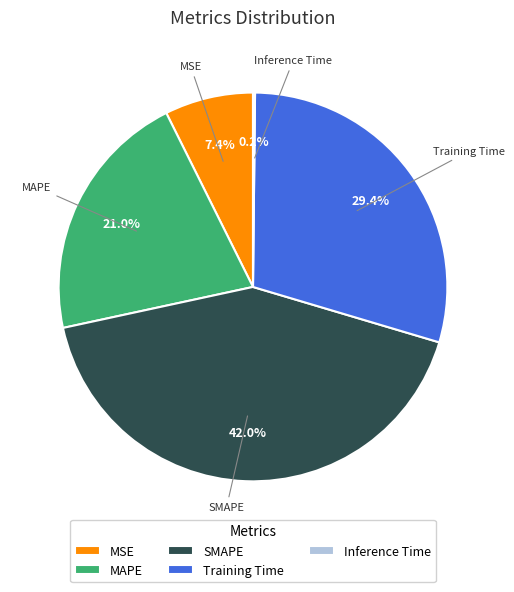

Between MAPE and SMAPE, which is larger?

SMAPE